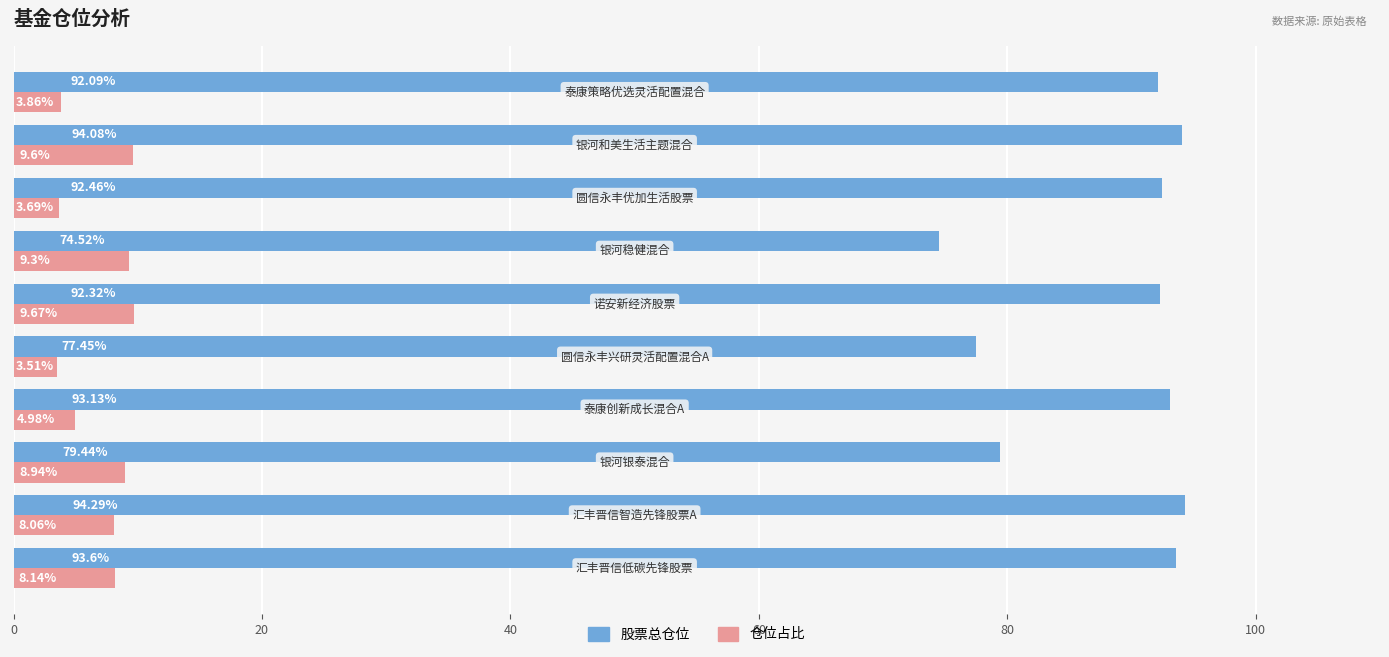

At how many categories does at least one series exceed 20?

10